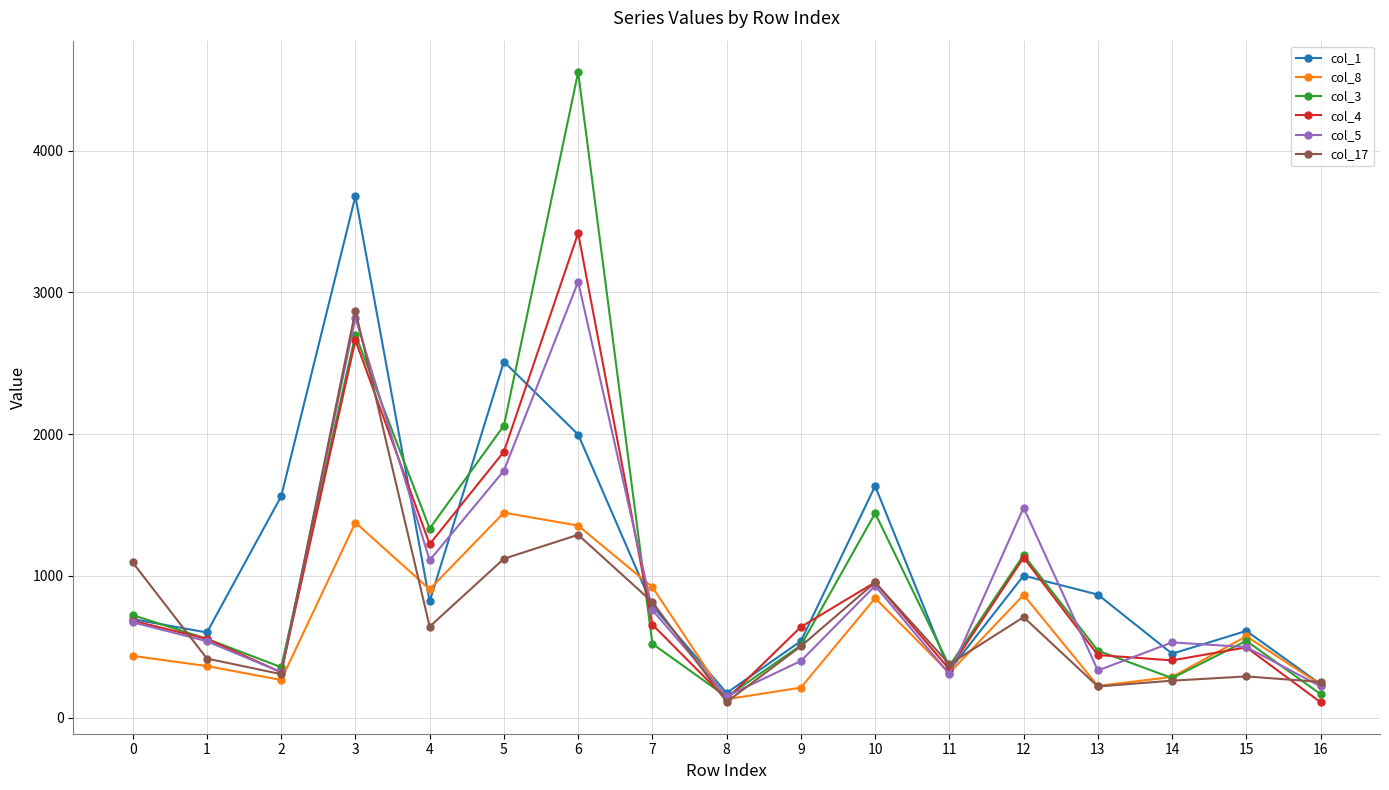

How many values in the col_3 series are below 542?

8